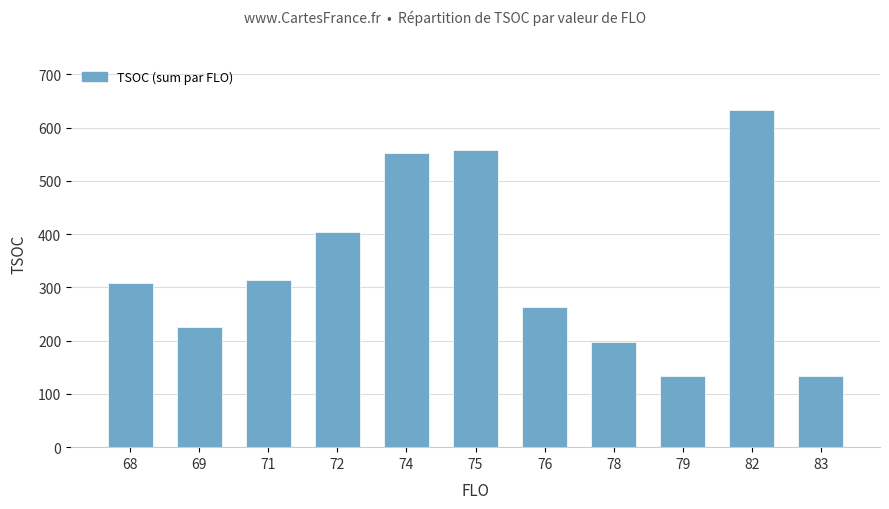

What is the difference between the values at 79 and 69?

92